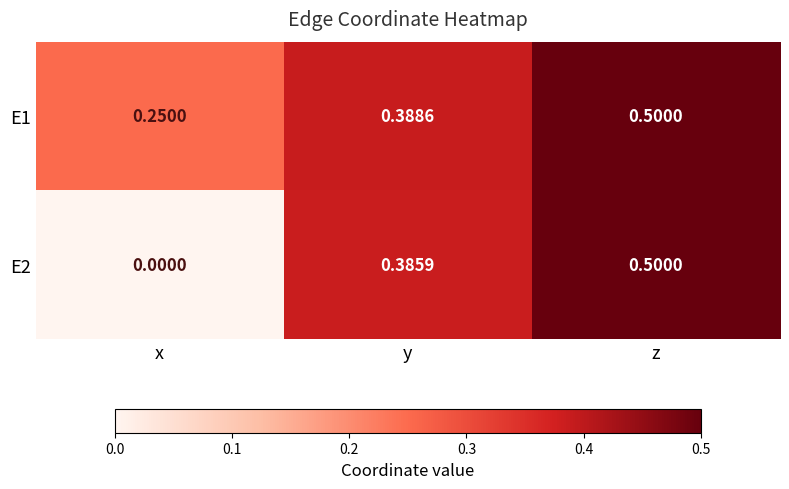

Is the value of E2 at z greater than the value of E1 at x?

Yes